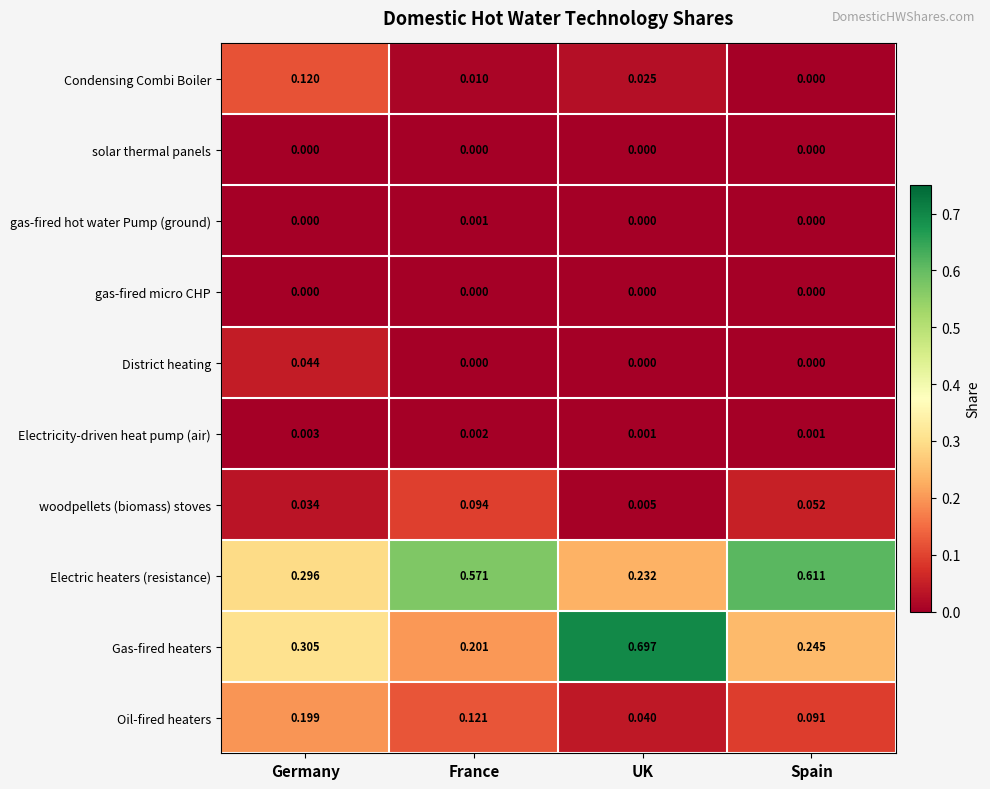

Which label corresponds to the largest value in the chart?

UK